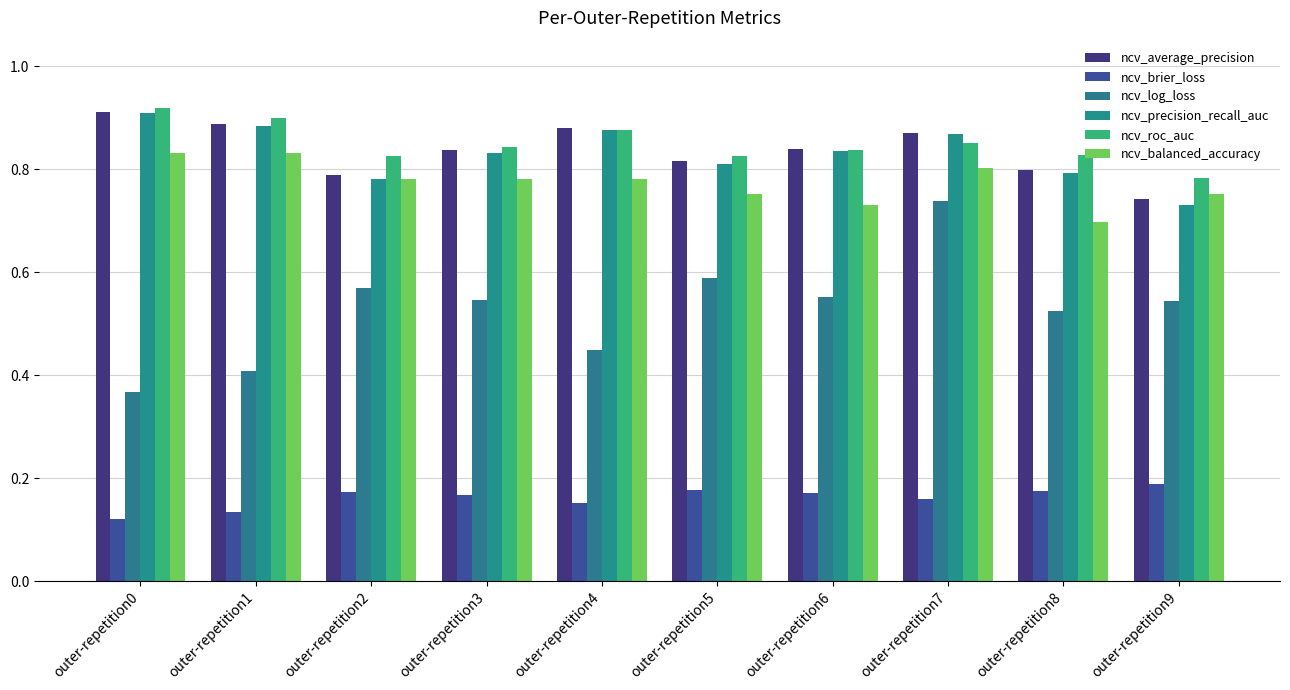

How many bars are there in each group?

6